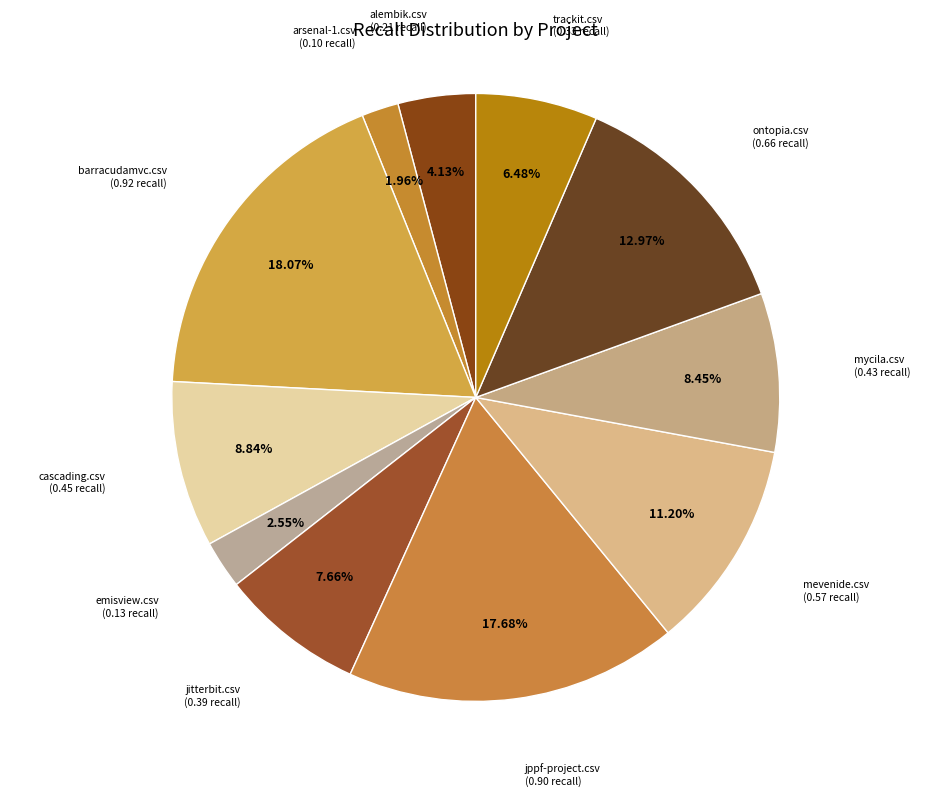

Which category has the smallest portion of the pie?

arsenal-1.csv